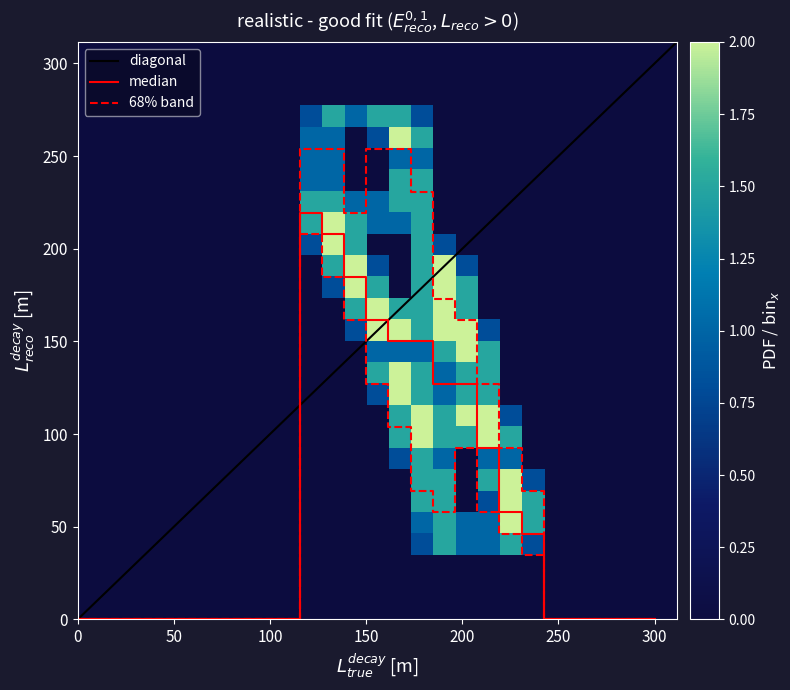

How many distinct data groups are displayed?

21